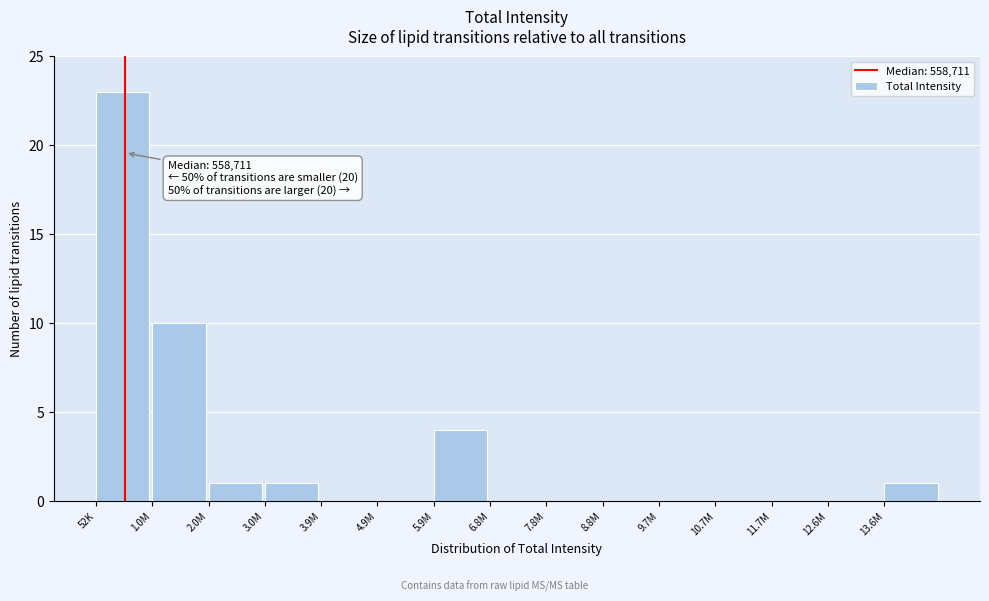

Reading left to right, list all the values displayed in this chart.

52K=23	1.0M=10	2.0M=1	3.0M=1	3.9M=0	4.9M=0	5.9M=4	6.8M=0	7.8M=0	8.8M=0	9.7M=0	10.7M=0	11.7M=0	12.6M=0	13.6M=1